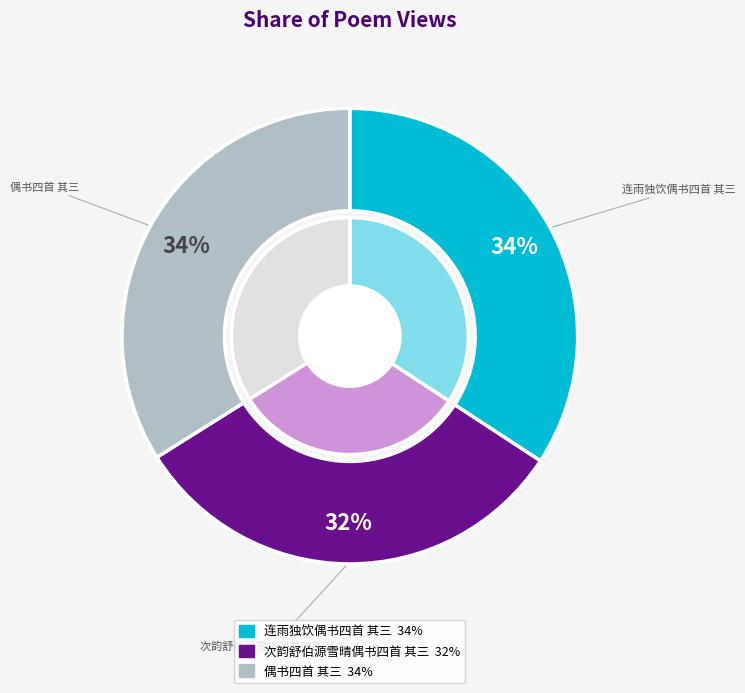

True or false: 偶书四首 其三 accounts for 34% of the total.

True